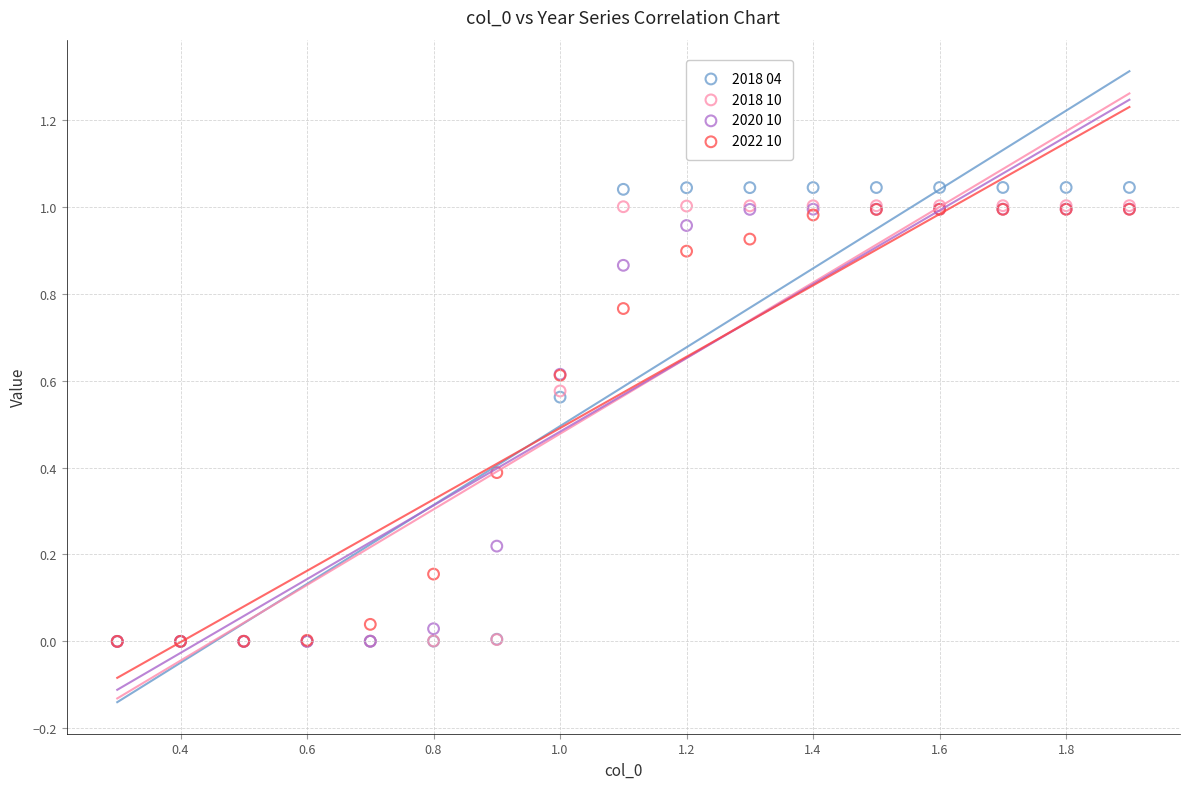

Which series contains the highest Y value?

2018 04